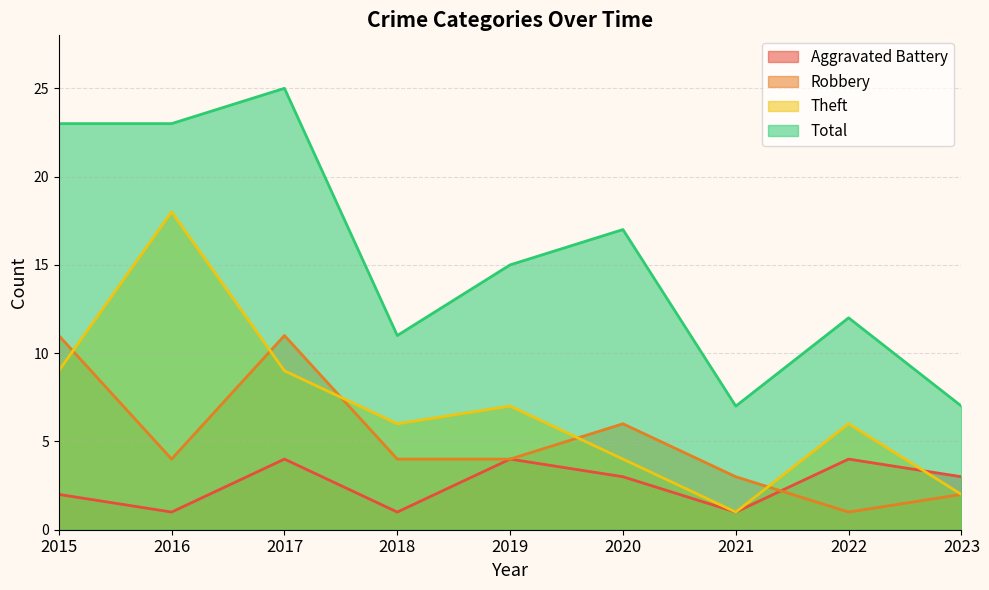

What is the sum of all Robbery values?

46